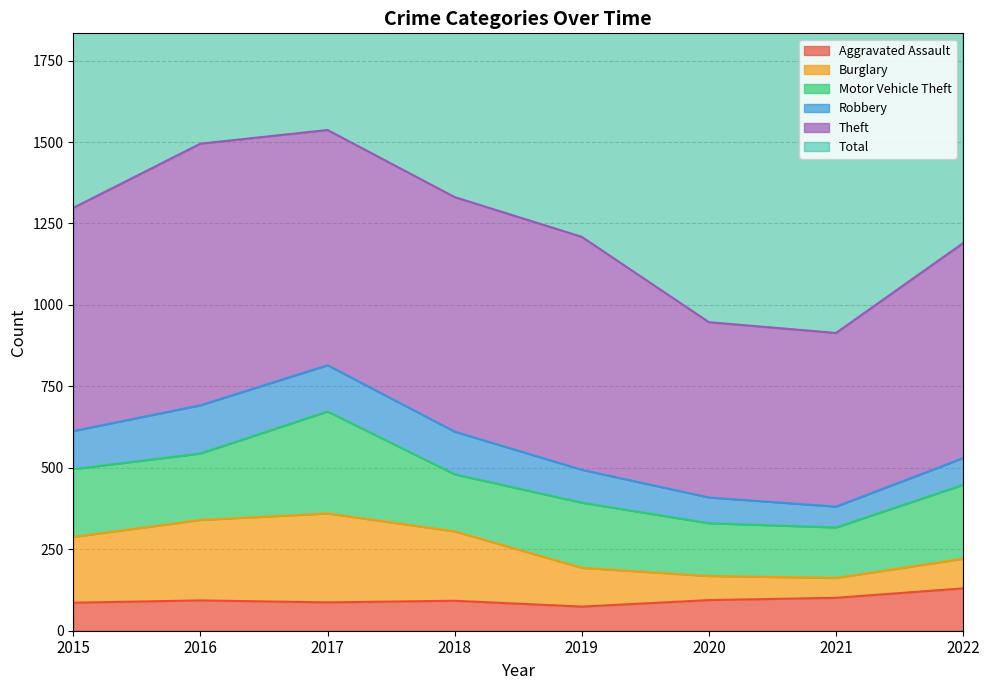

What is the maximum value for Aggravated Assault?

130